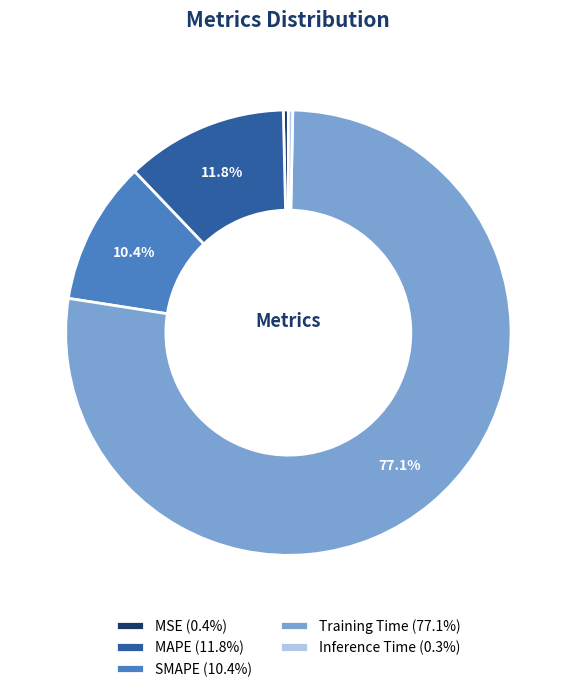

Do MSE (0.4%) and MAPE (11.8%) together represent more than half of the pie?

No